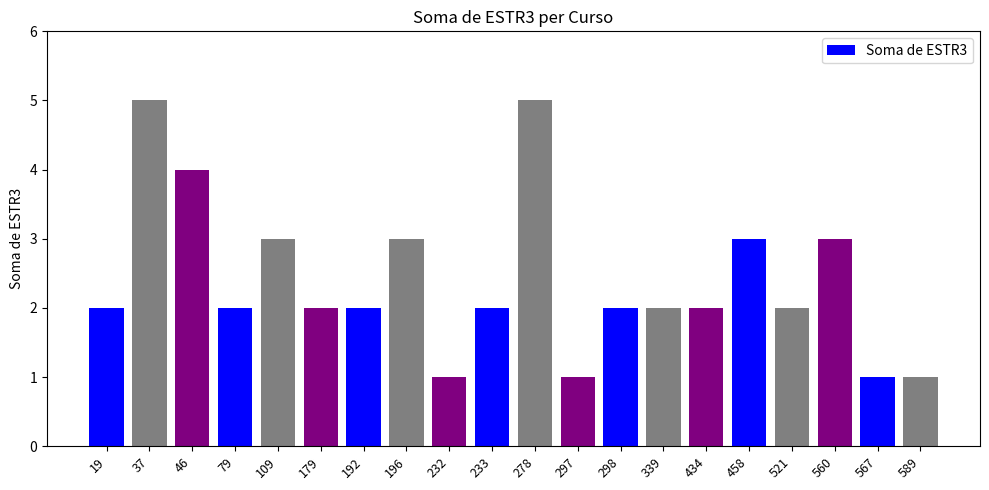

What is the ratio of the value at 109 to the value at 233?

1.5